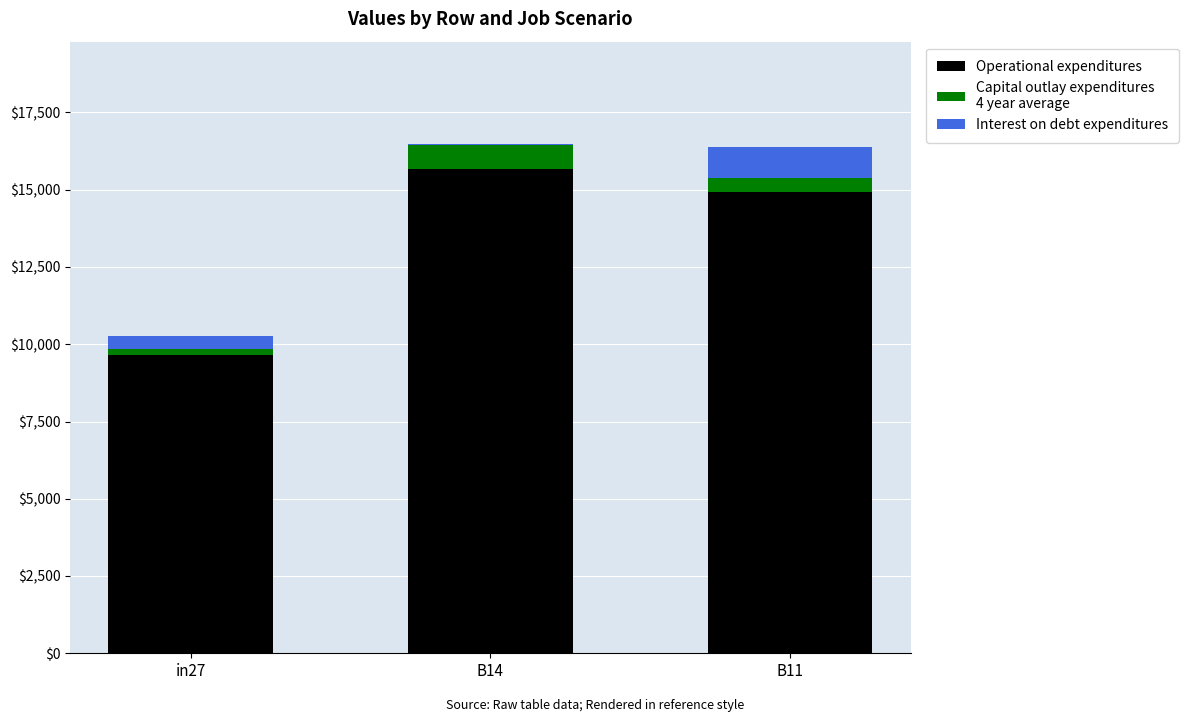

Reading right to left, list the values for the Operational expenditures series.

B11=14925.6	B14=15657.3	in27=9662.8